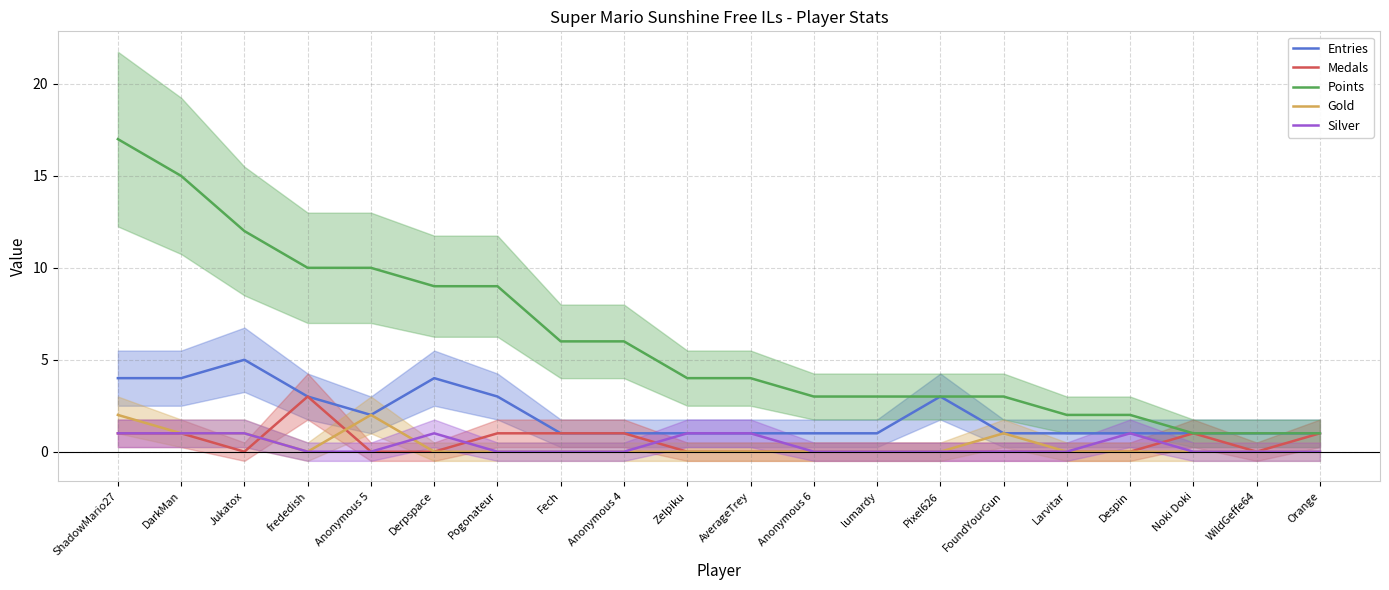

How many distinct data groups are displayed?

5